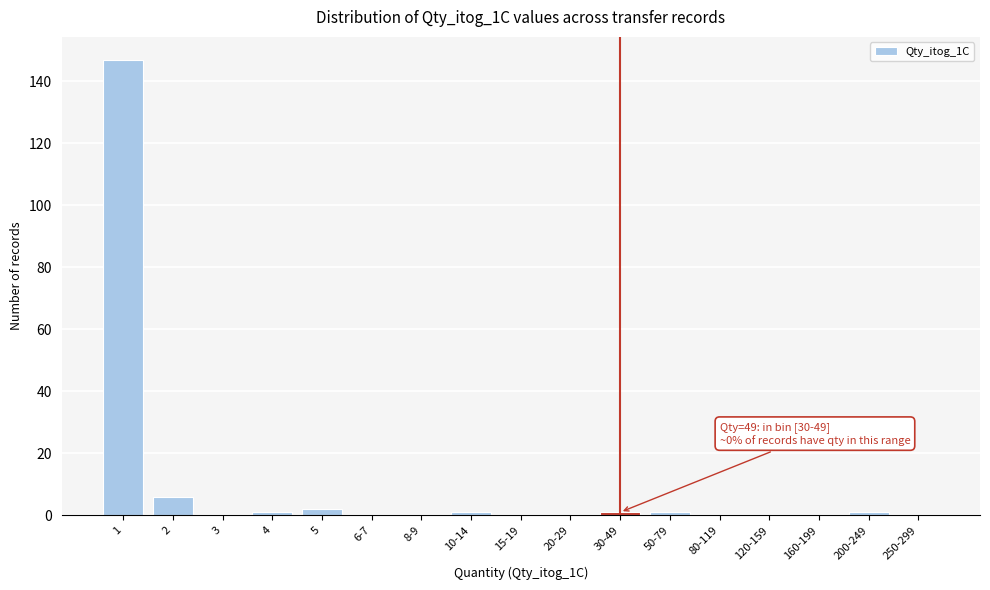

Reading right to left, list all the values displayed in this chart.

250-299=0	200-249=1	160-199=0	120-159=0	80-119=0	50-79=1	30-49=1	20-29=0	15-19=0	10-14=1	8-9=0	6-7=0	5=2	4=1	3=0	2=6	1=147